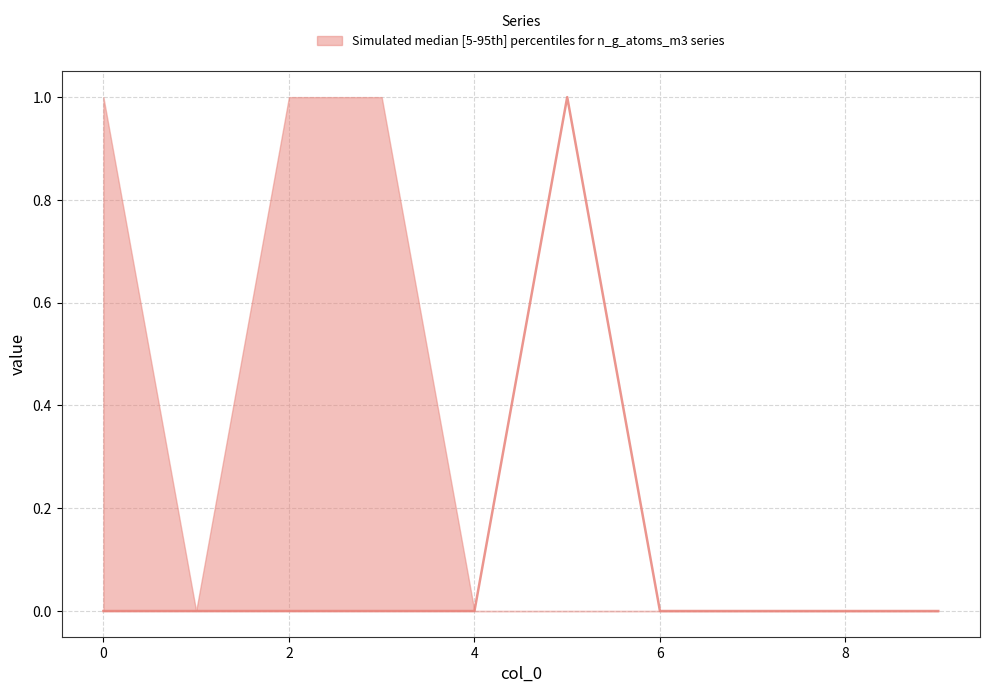

What is the difference between the maximum and minimum values?

1